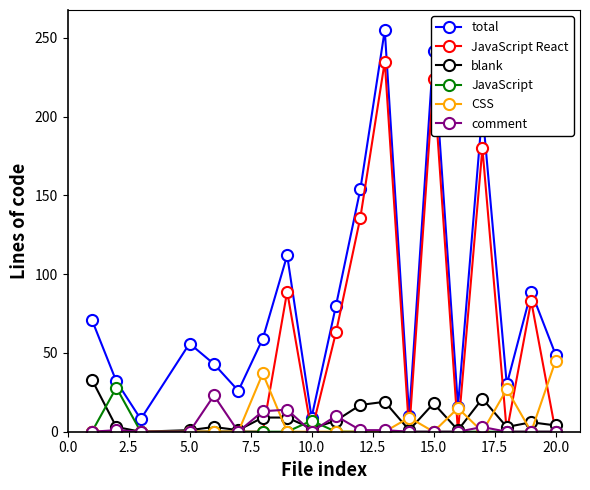

How many categories are shown in the chart?

19